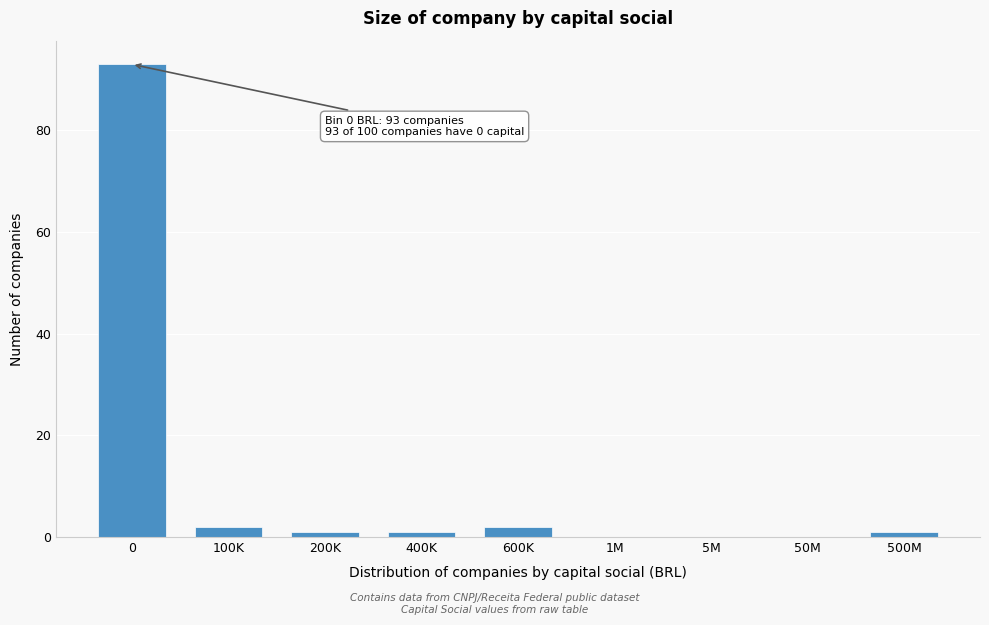

Reading left to right, extract all data points from this chart.

0=93	100K=2	200K=1	400K=1	600K=2	1M=0	5M=0	50M=0	500M=1